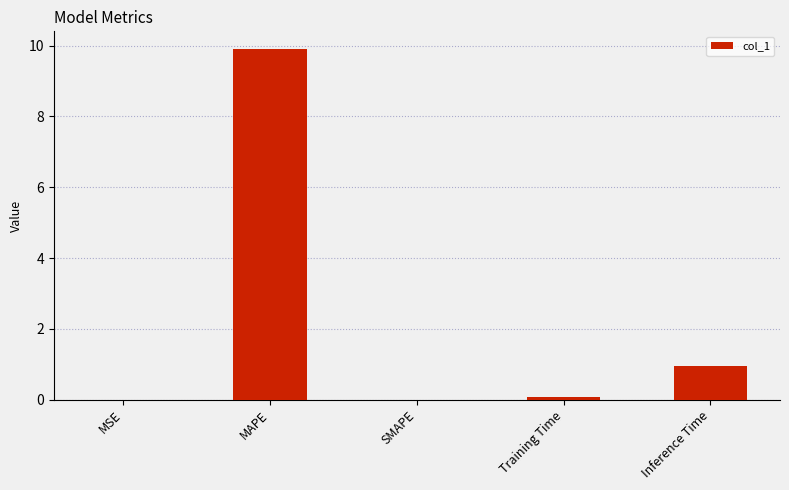

What is the change in value from MAPE to SMAPE?

-9.9